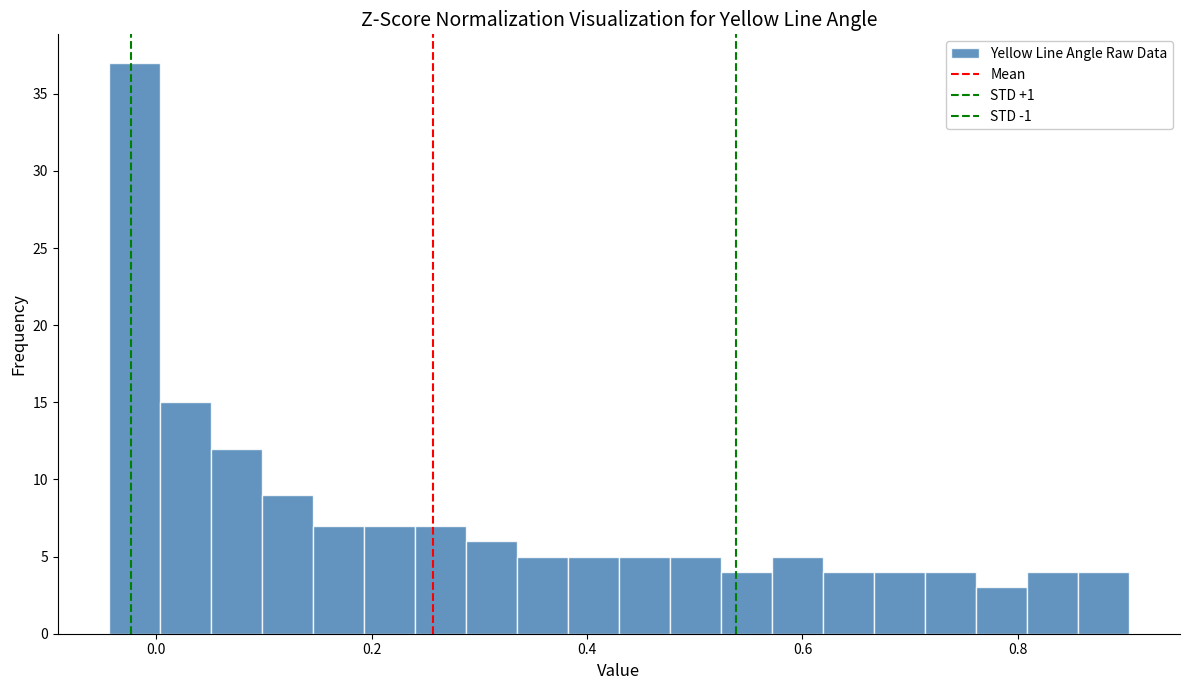

Read against the x-axis, roughly where is the centre of the tallest bar?

-0.02